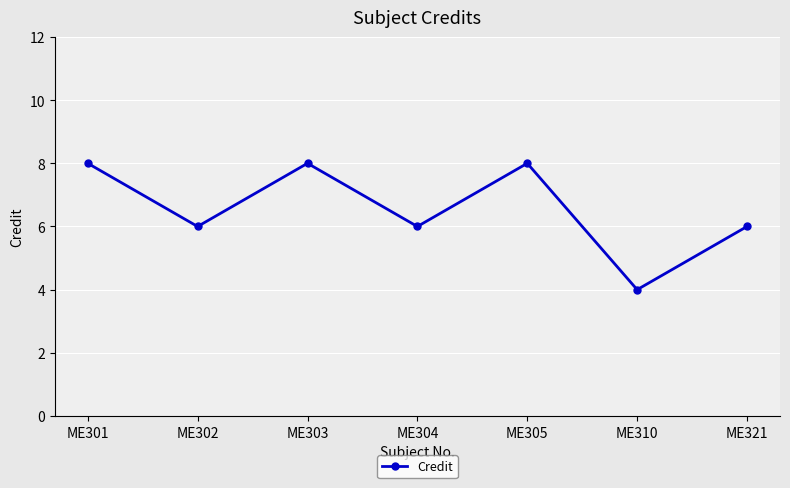

Reading left to right, extract all data points from this chart.

ME301=8	ME302=6	ME303=8	ME304=6	ME305=8	ME310=4	ME321=6